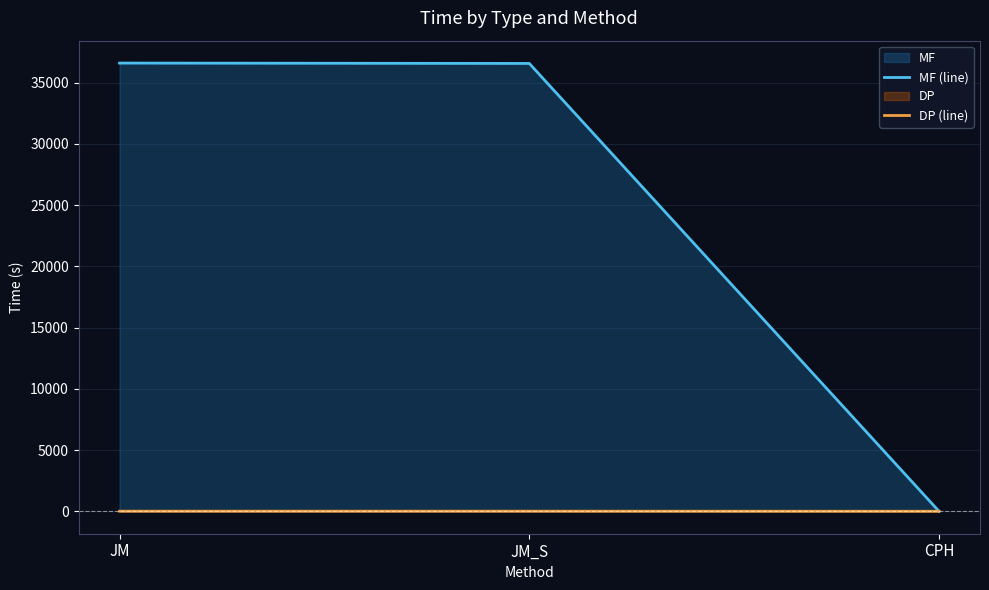

At which category is the sum across all series the highest?

JM